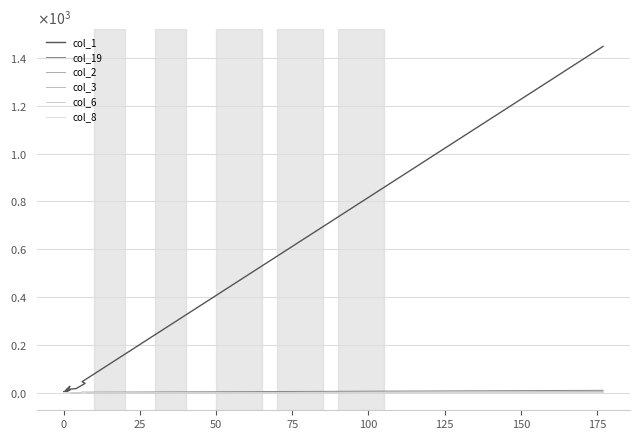

True or false: col_6 has a value of 1 at 0.

False